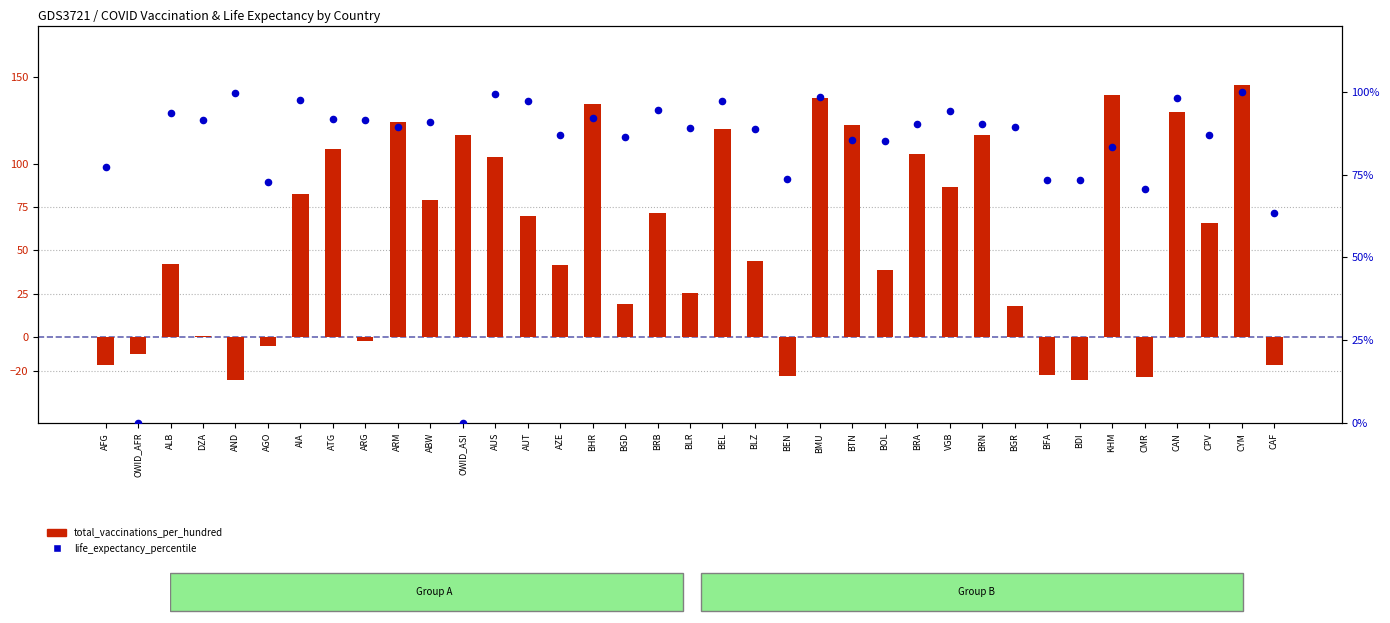

Is the value of life_expectancy_percentile at ABW greater than the value of total_vaccinations_per_hundred at BGD?

Yes